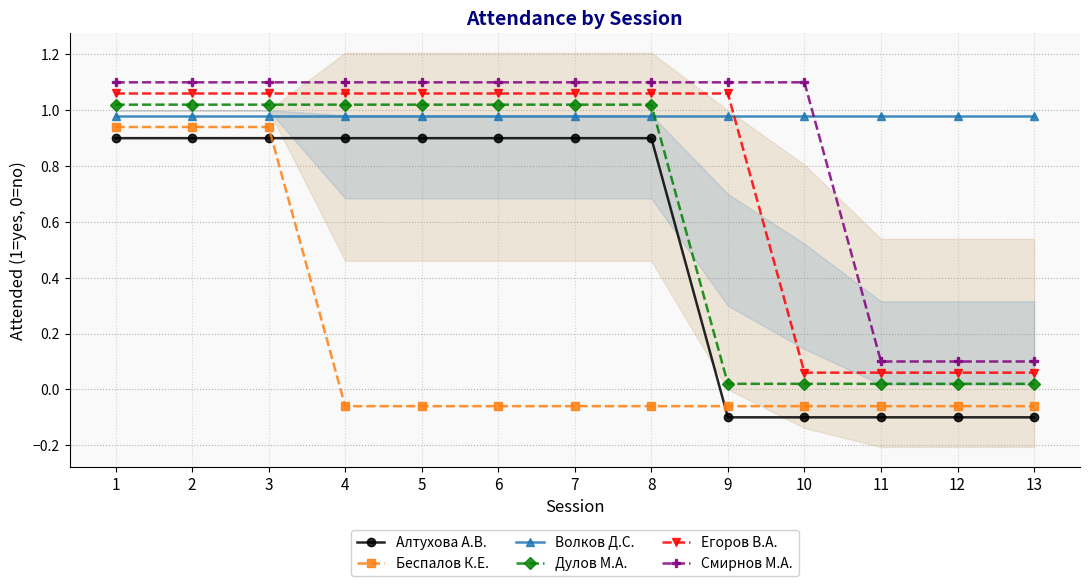

At 11, list the series in order from largest to smallest.

Волков Д.С., Смирнов М.А., Егоров В.А., Дулов М.А., Беспалов К.Е., Алтухова А.В.